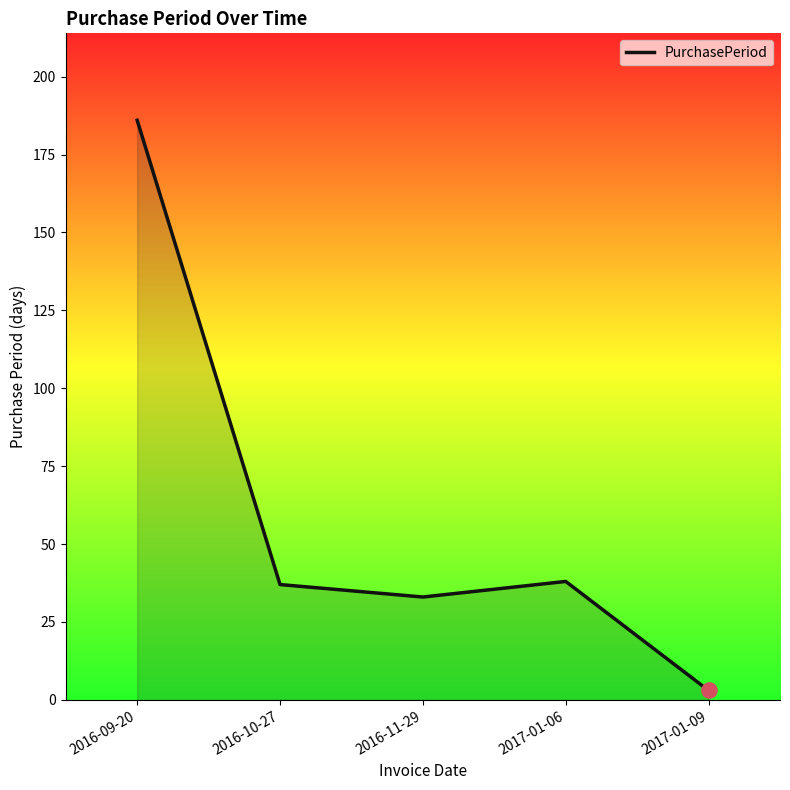

What is the ratio of the value at 2017-01-06 to the value at 2016-11-29?

1.2